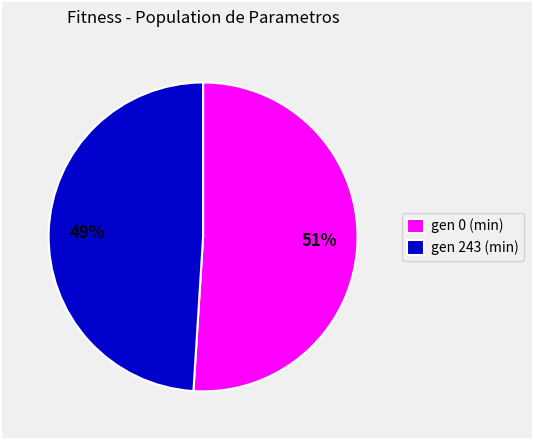

What is the ratio of the value at gen 0 (min) to the value at gen 243 (min)?

1.0